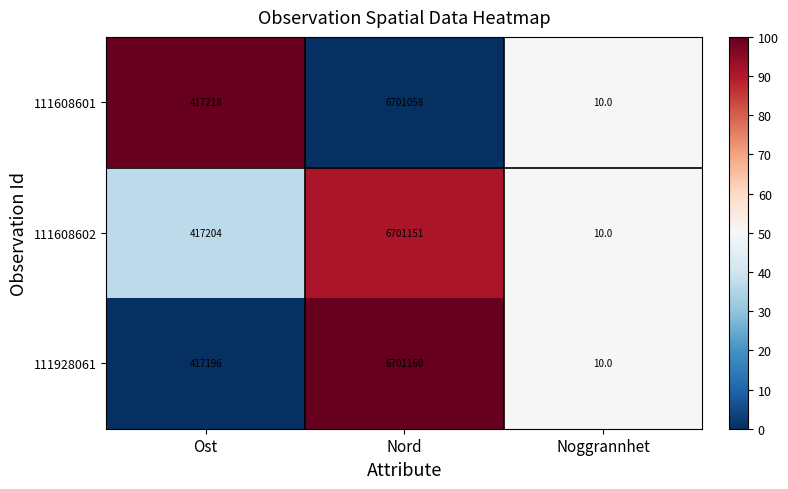

Is the value of 111608601 at Nord greater than the value of 111928061 at Ost?

No